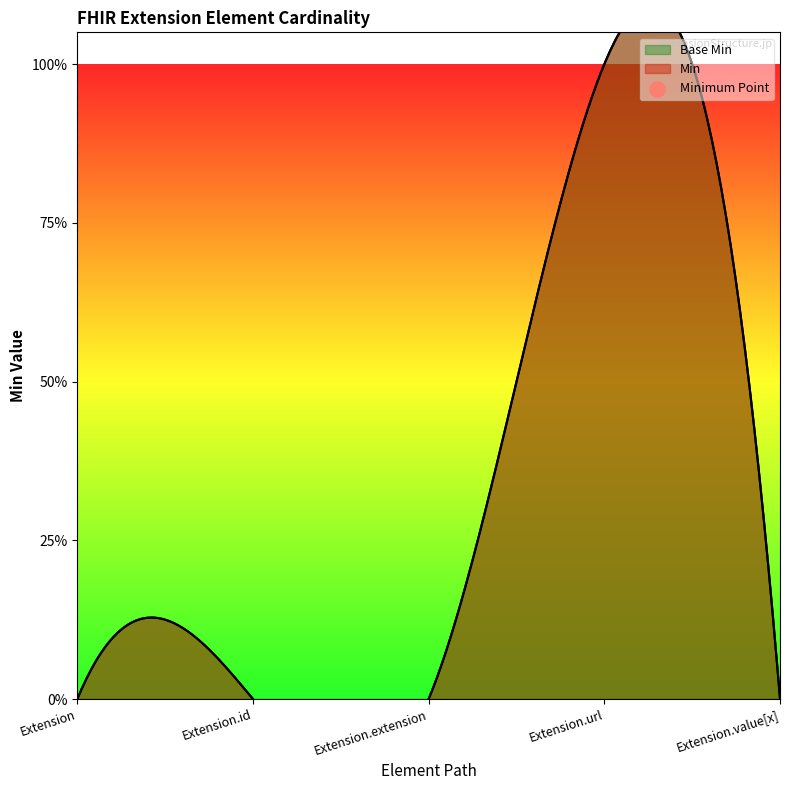

Which series contains the highest Y value?

Base Min